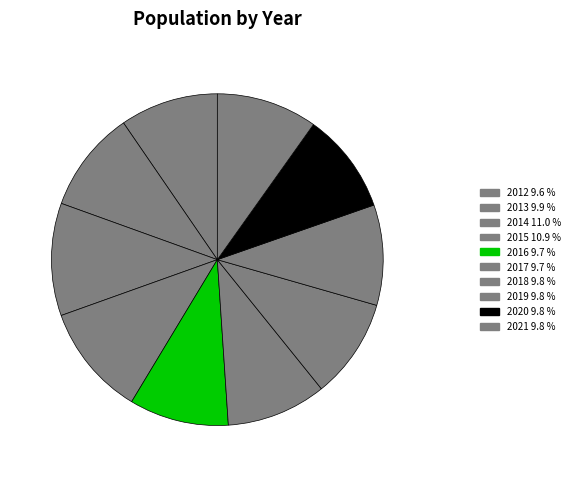

How many slices are in this pie chart?

10